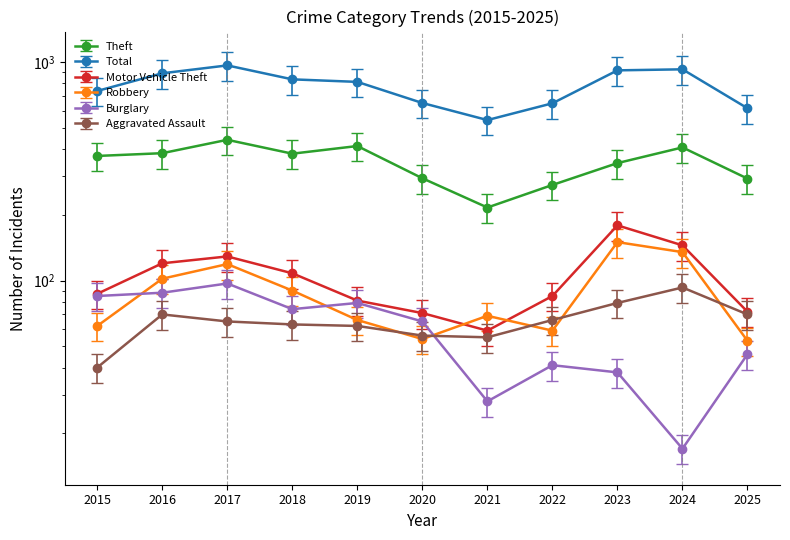

Which category has the lowest value in the Total series?

2021